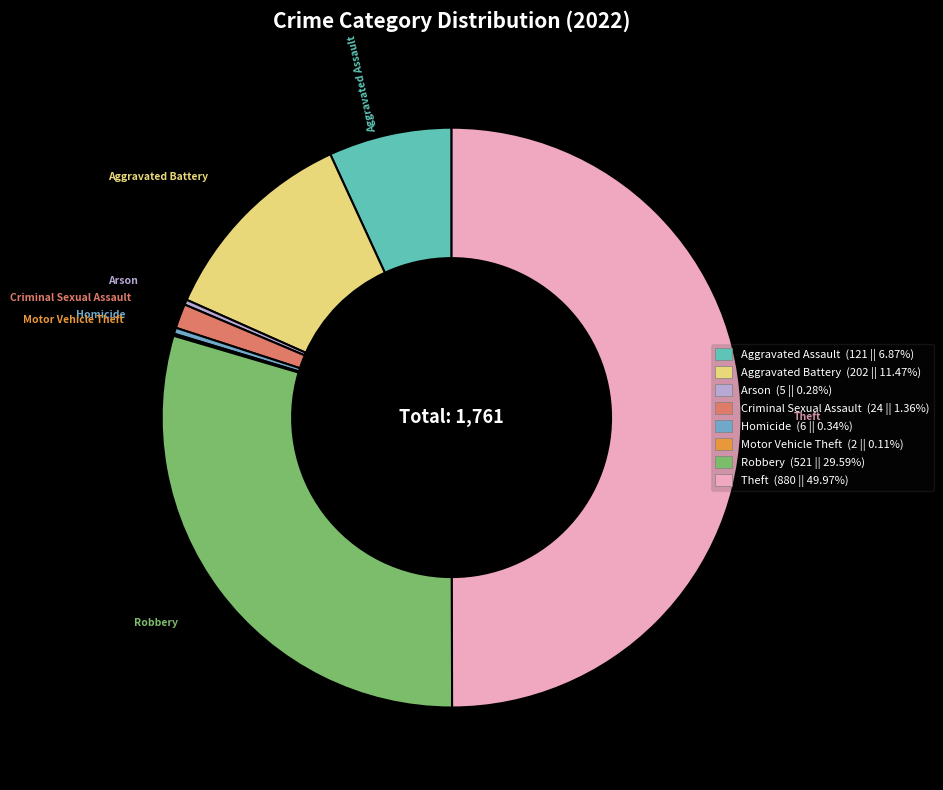

How many segments does this pie chart have?

8